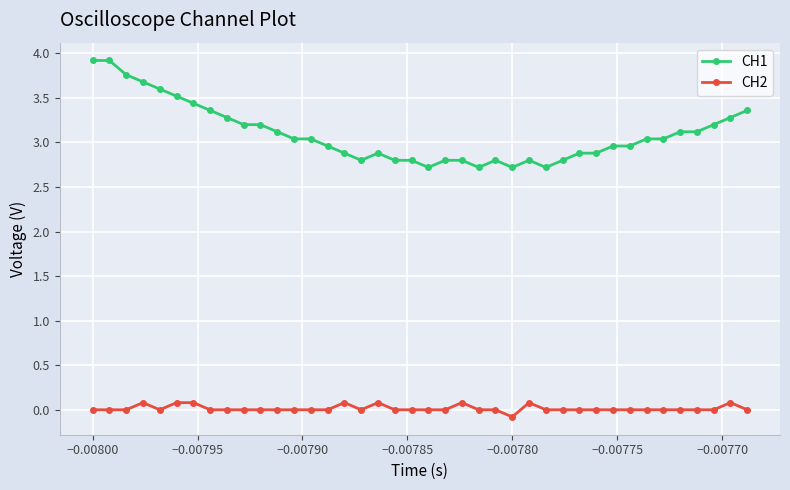

What is the greatest value displayed?

3.9